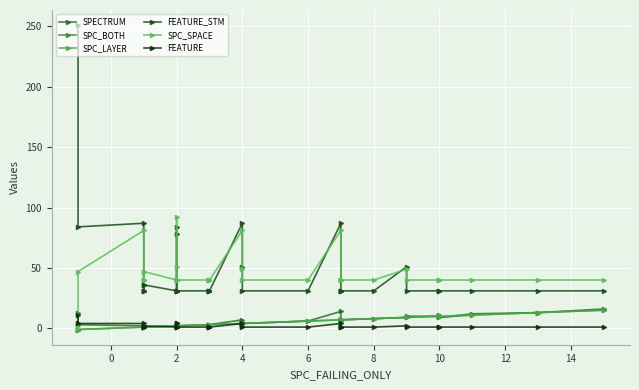

True or false: SPC_BOTH has more than 1 interior local peaks.

False